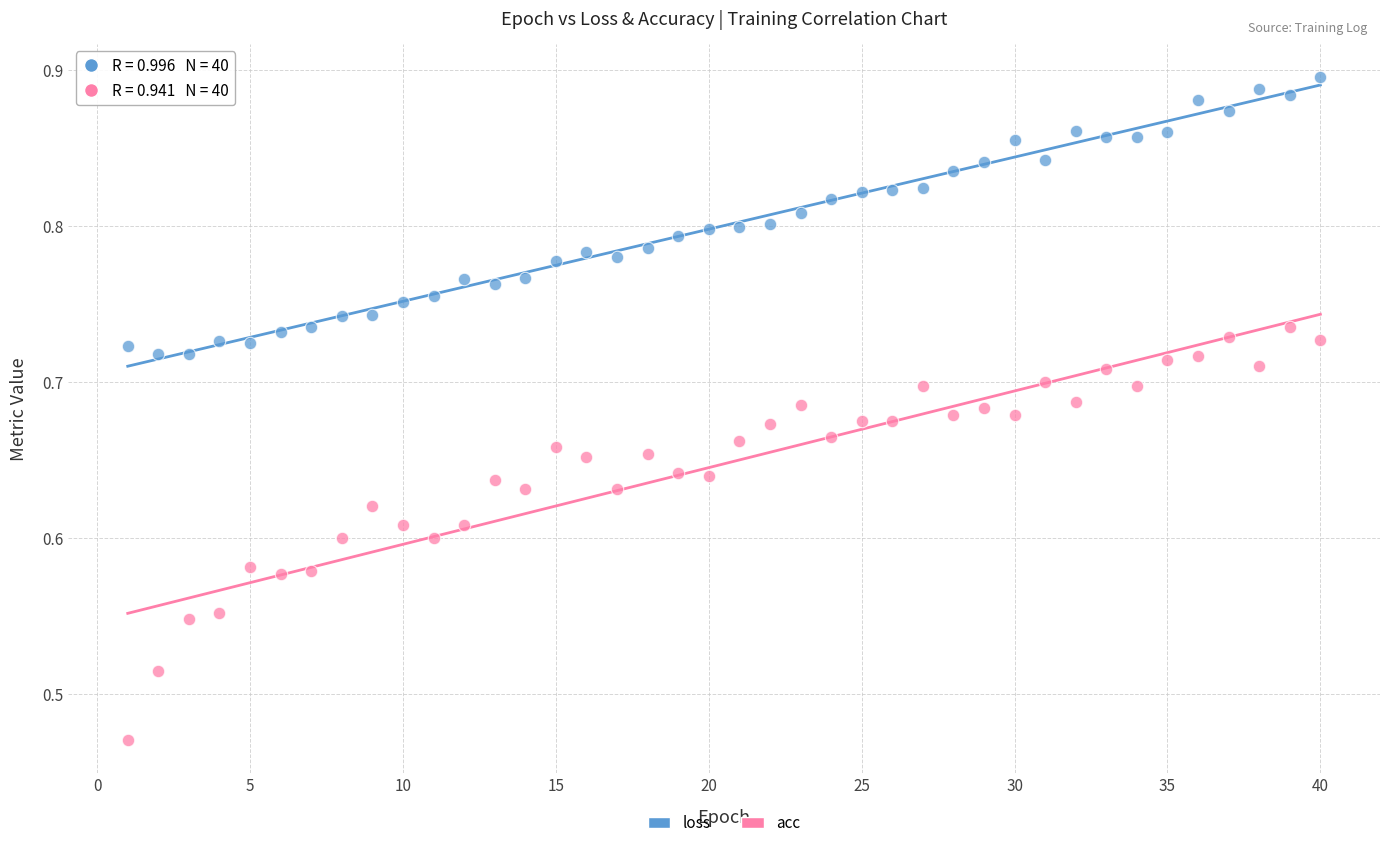

Across all data points, what is the range of Y values (max minus min)?

0.4